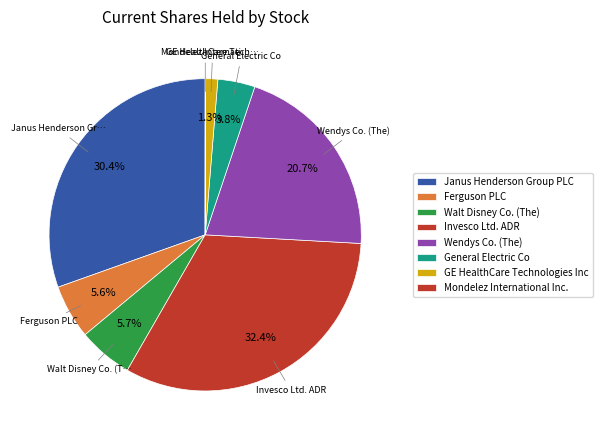

Do Ferguson PLC and Mondelez International Inc. together represent more than half of the pie?

No